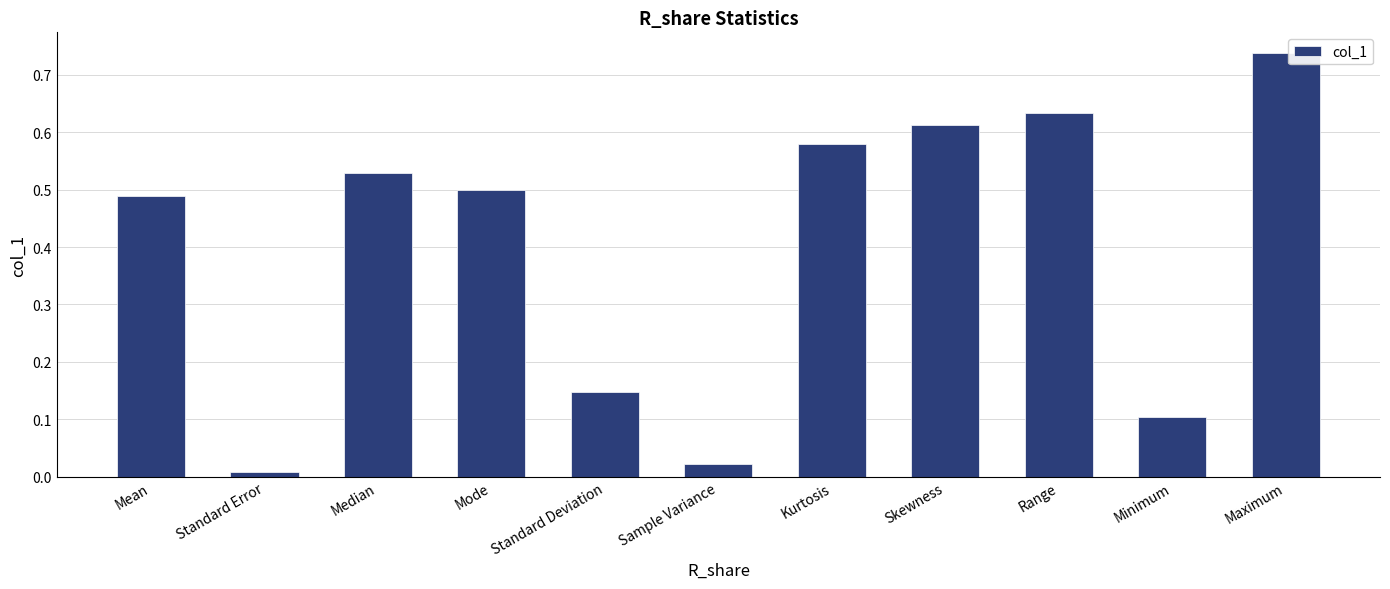

What position from the left is Minimum?

10